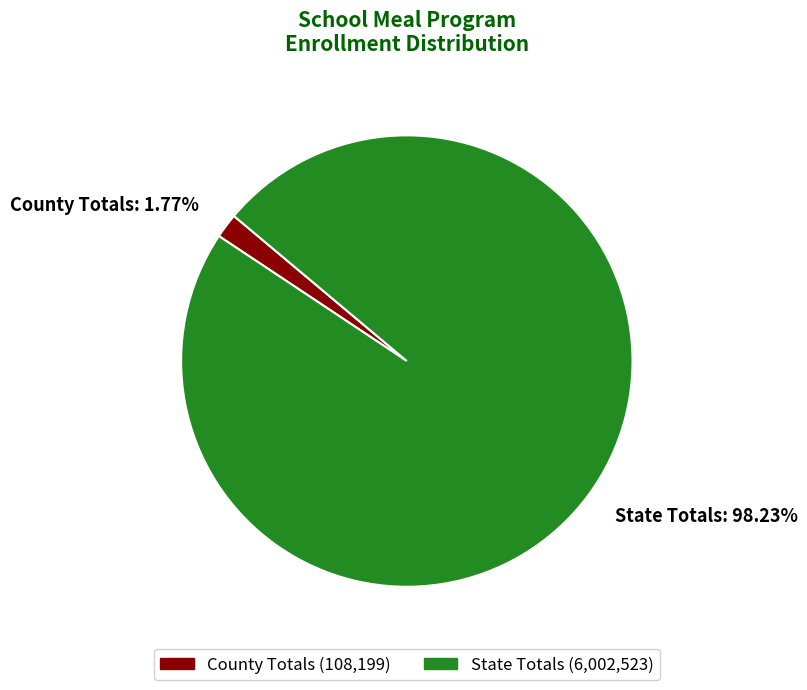

Combined, what portion of the pie is State Totals and County Totals?

100.0%